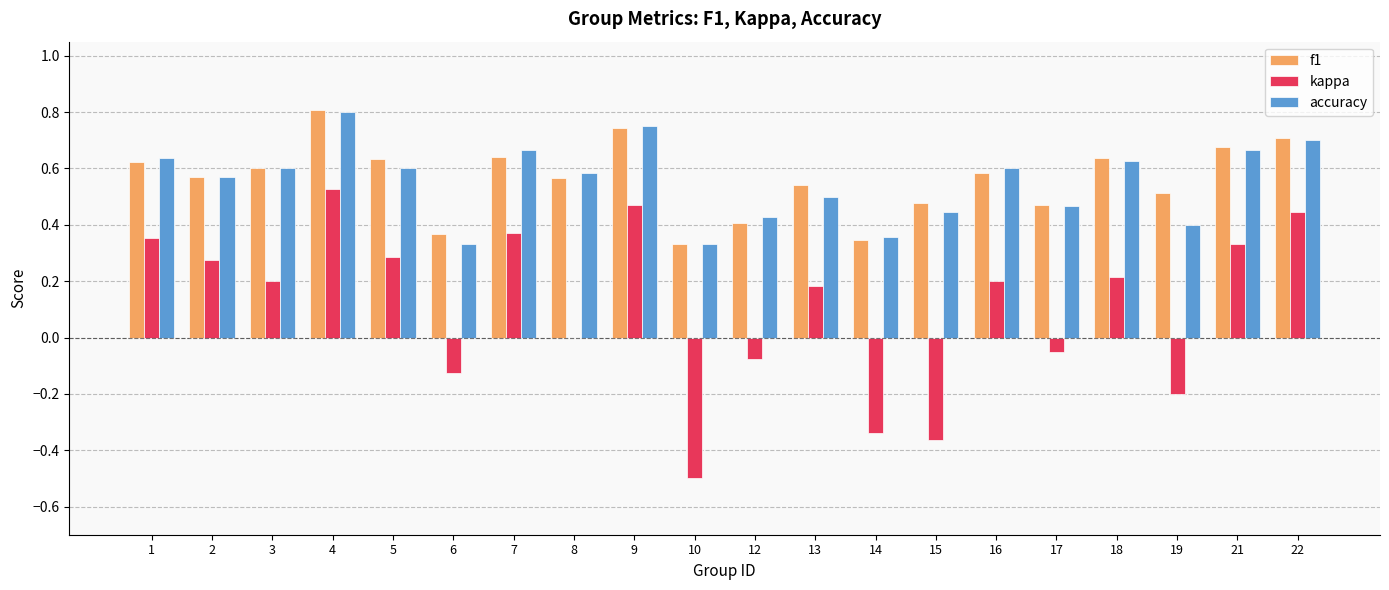

At which label does f1 reach its peak?

4